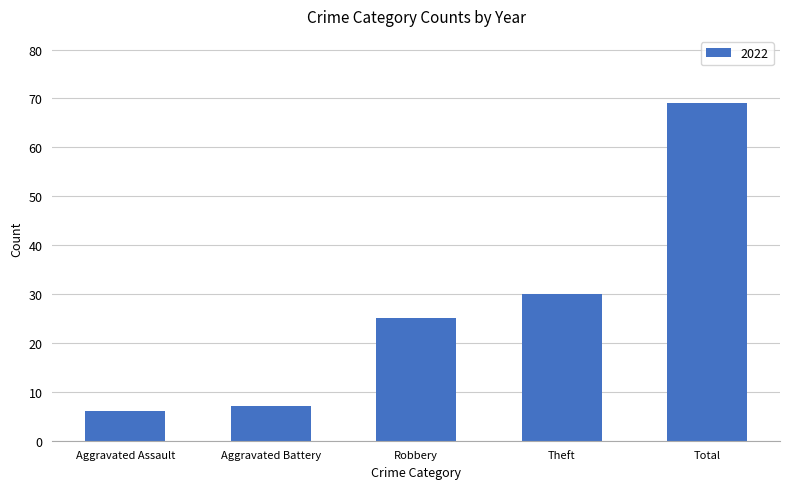

What is the average value?

27